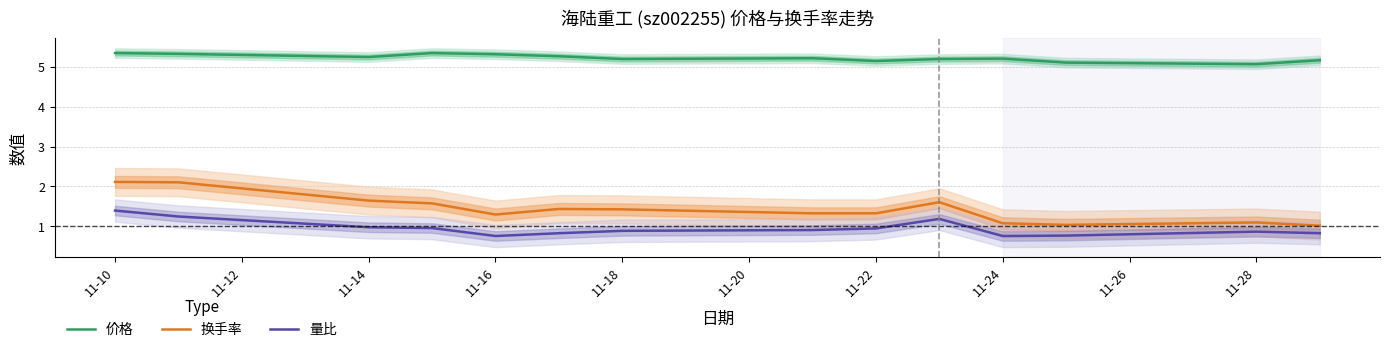

How many interior local valleys does the 价格 series have?

4